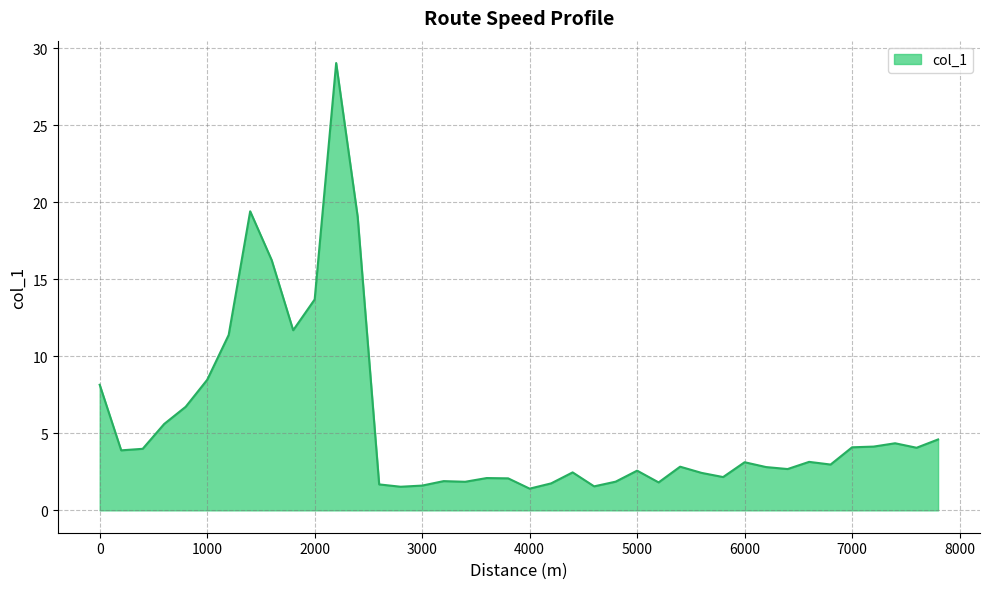

What is the greatest value displayed?

29.1